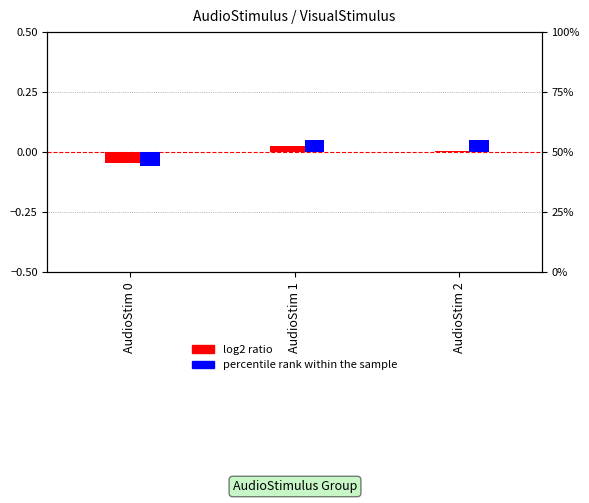

How many distinct data groups are displayed?

2